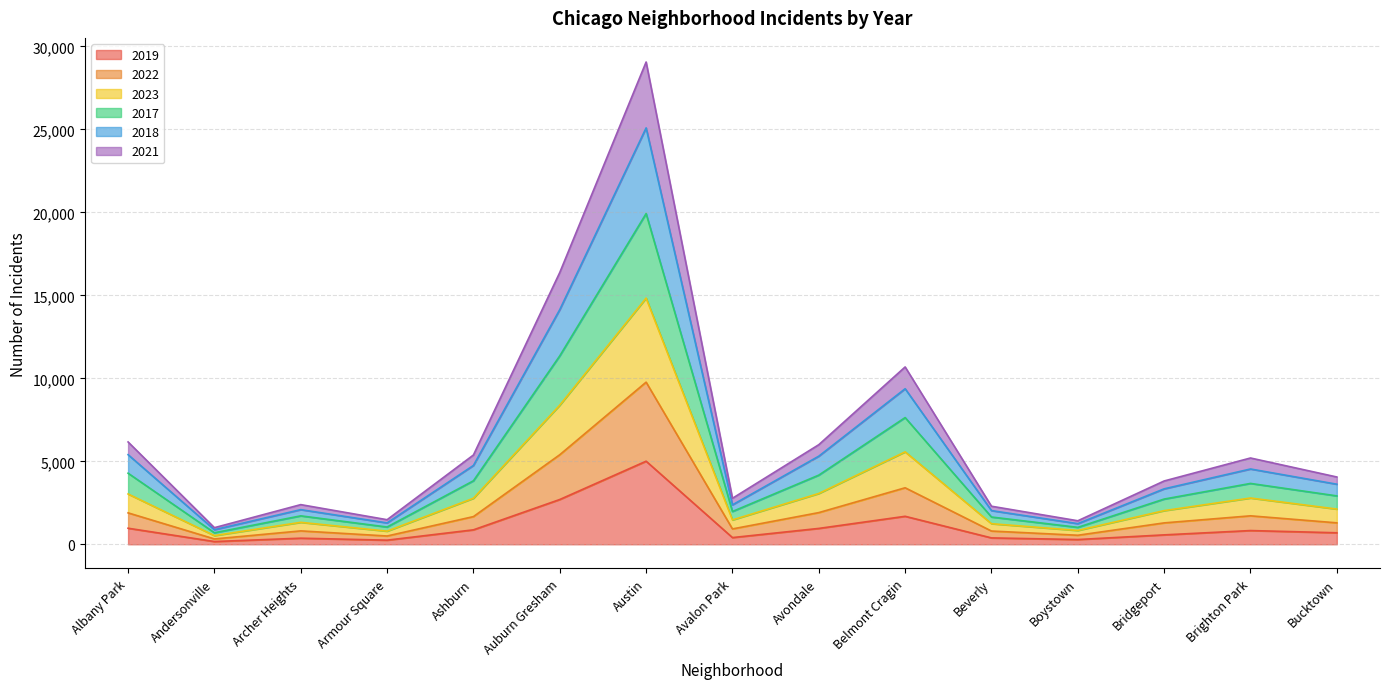

Is it true that 2019 equals 3856 at Auburn Gresham?

False